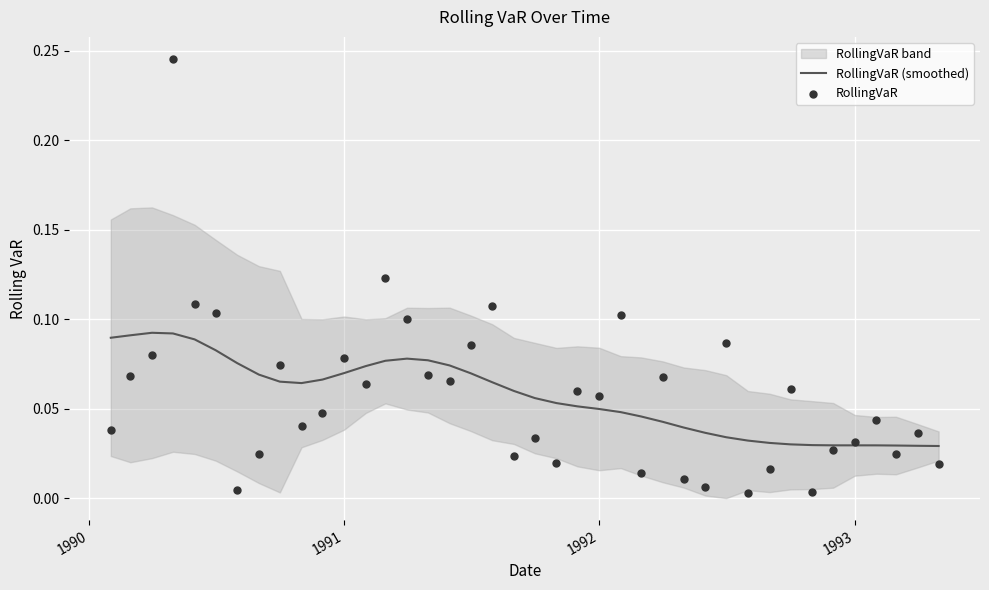

Which series reaches the maximum Y coordinate?

RollingVaR